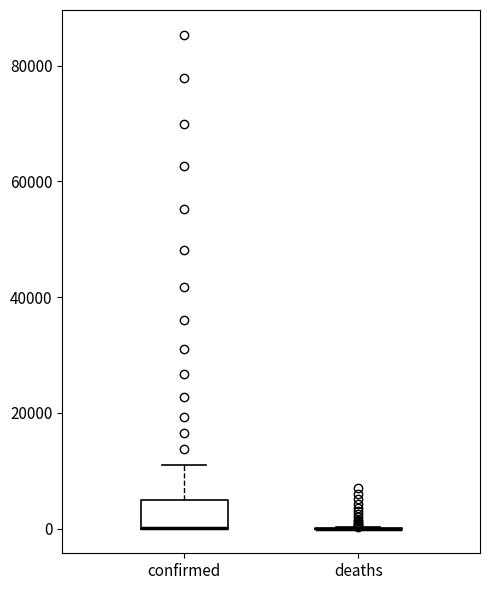

Reading left to right, transcribe this box plot: for each box, give where its median line is, the range the box spans, and where its two whiskers end, as read against the y-axis. The values are not printed on the chart, so give them approximately, as read against the axis.

confirmed: median 0 (drawn on the box's lower edge), box 0 to 4000, whiskers 0 to 12000
deaths: box collapsed to a line at 0, whiskers 0 to 0